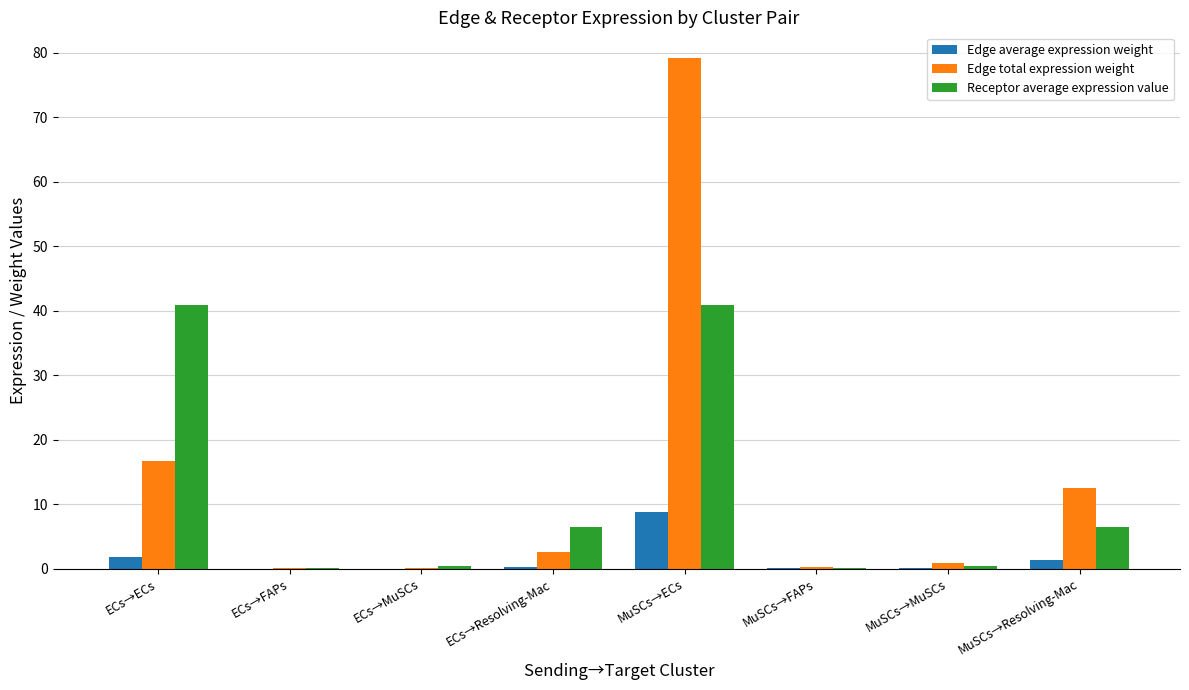

Which series has the largest range (max minus min)?

Edge total expression weight